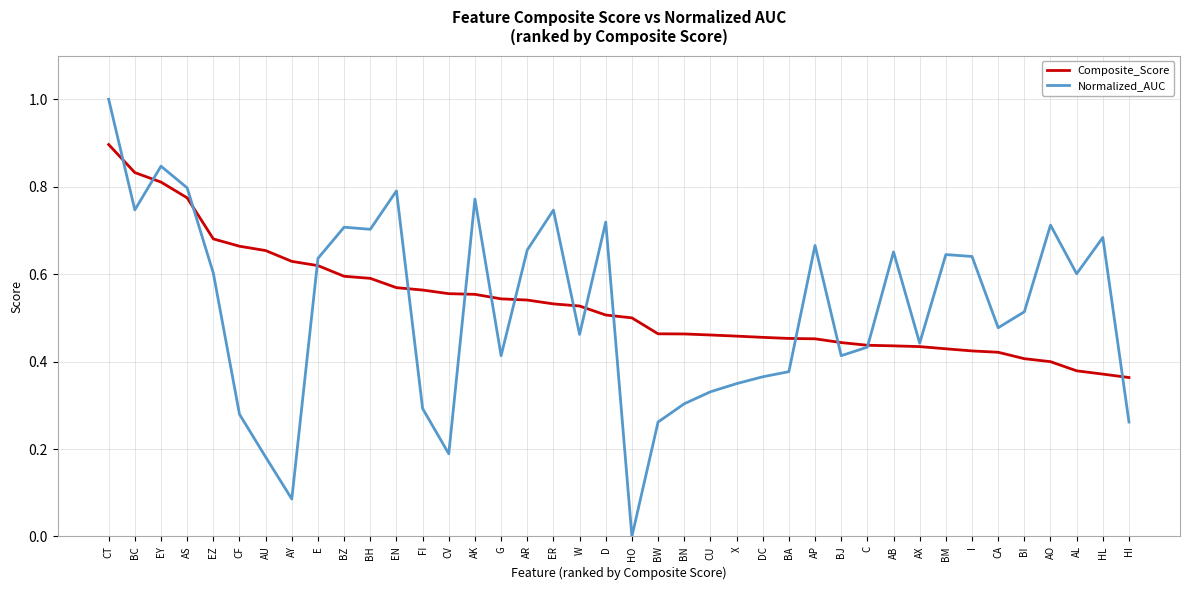

Is the value of Composite_Score at EY greater than the value of Normalized_AUC at ER?

Yes